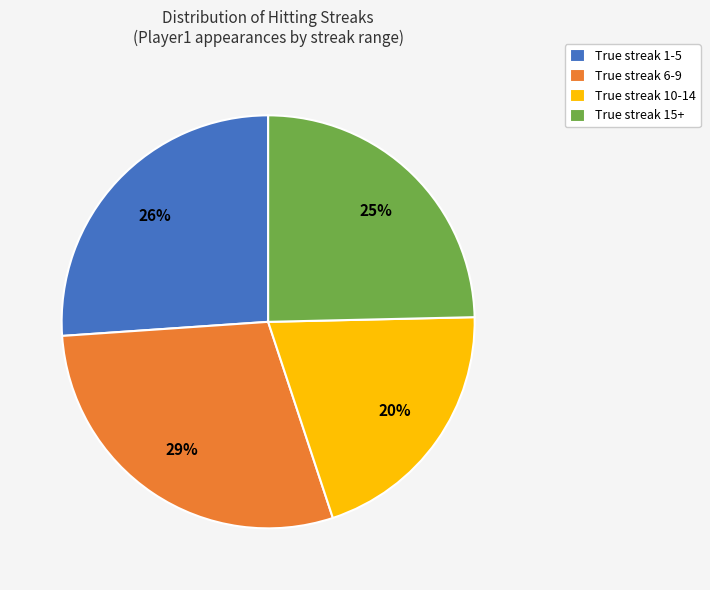

Is there any slice that represents more than half of the pie?

No